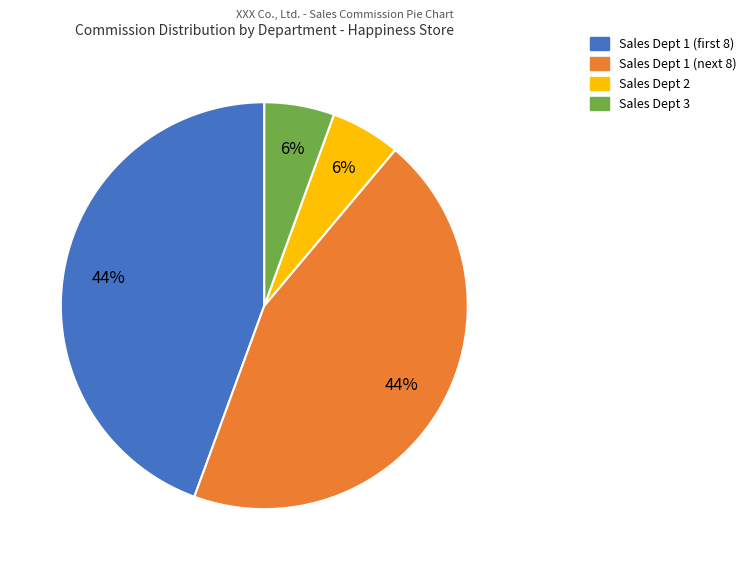

Does any single category account for the majority?

No